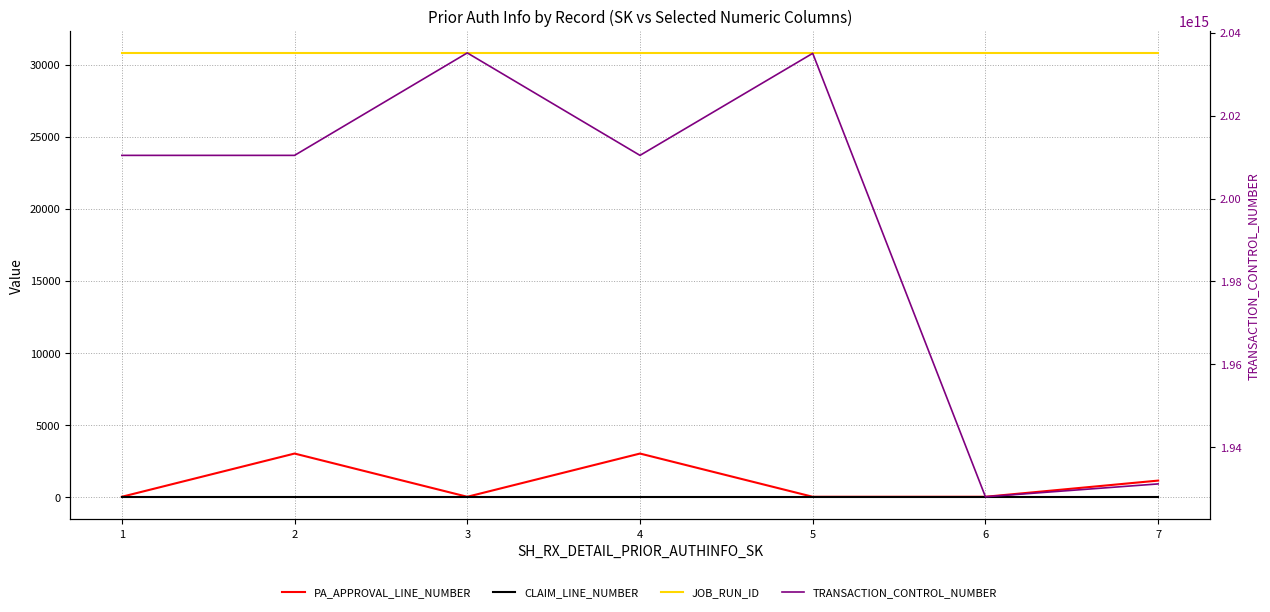

What are all the series names shown in the legend?

PA_APPROVAL_LINE_NUMBER, CLAIM_LINE_NUMBER, JOB_RUN_ID, TRANSACTION_CONTROL_NUMBER